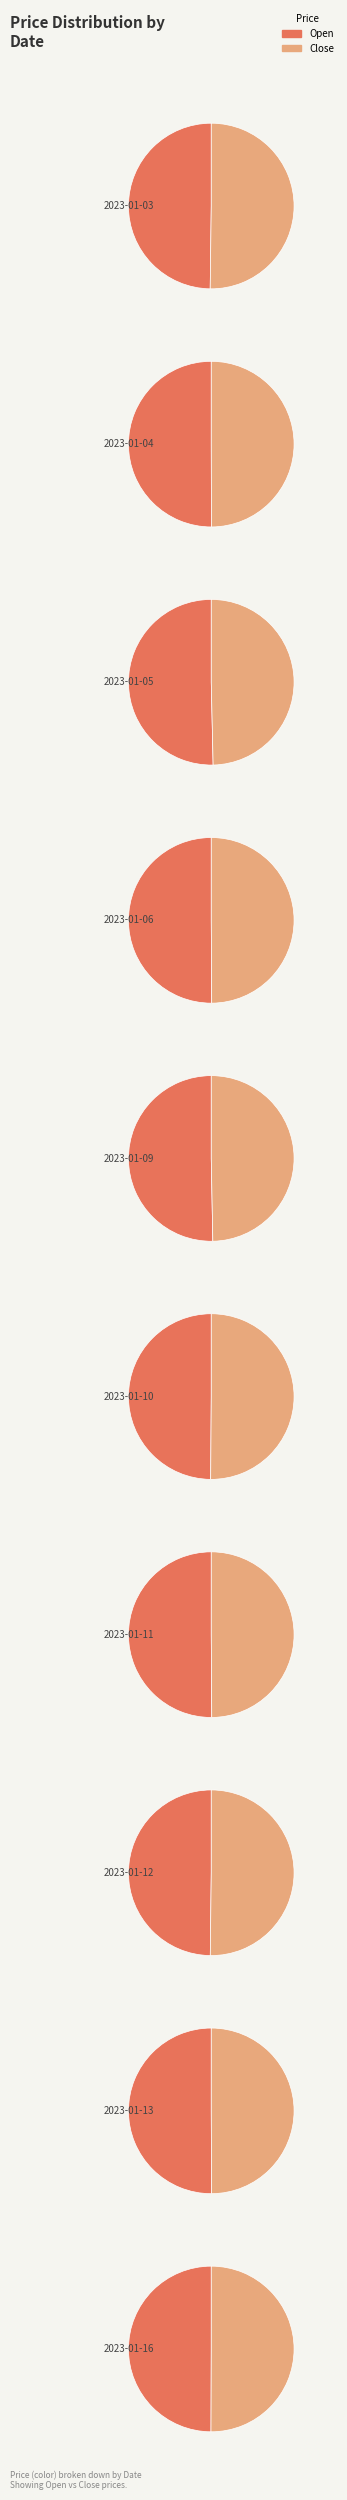

How many segments does this pie chart have?

10